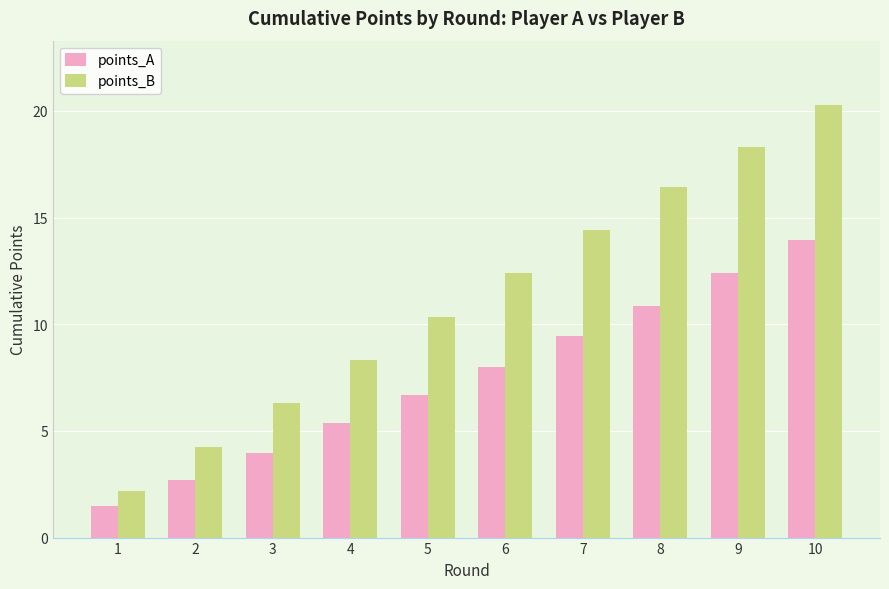

What is the spread (max minus min) of values at 1?

0.7